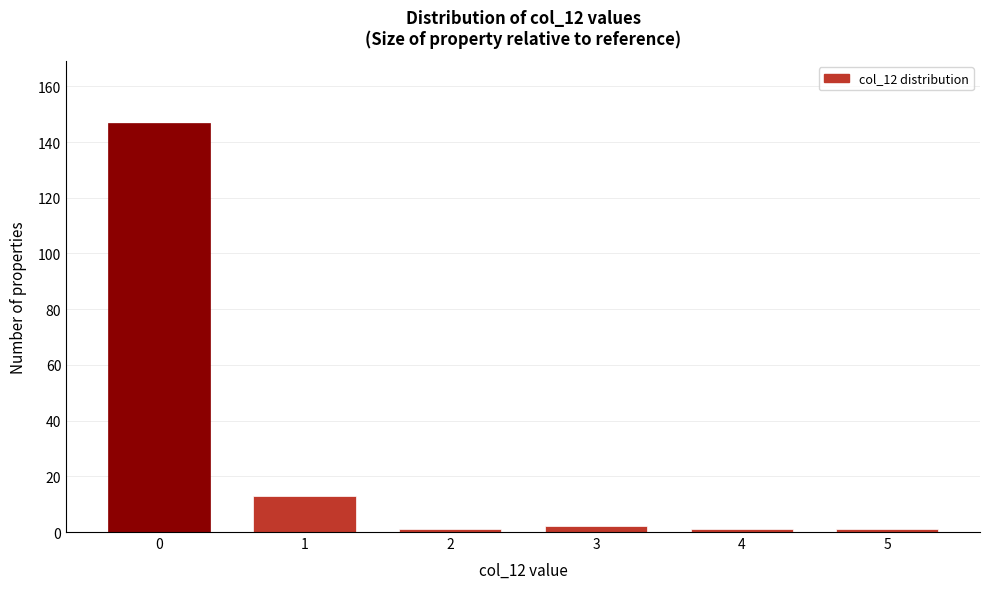

Reading left to right, list all the values displayed in this chart.

0=147	1=13	2=1	3=2	4=1	5=1